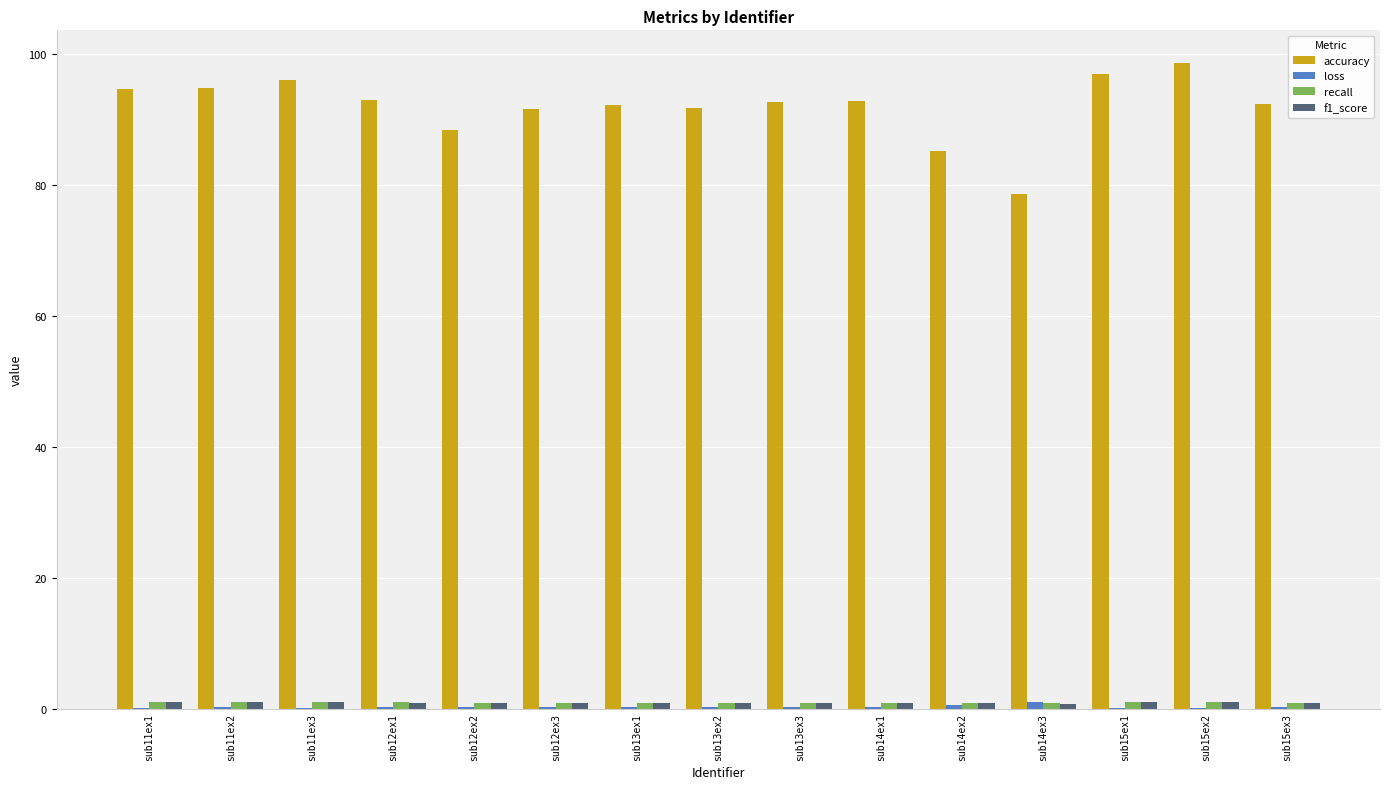

What is the maximum value shown in the chart?

98.6